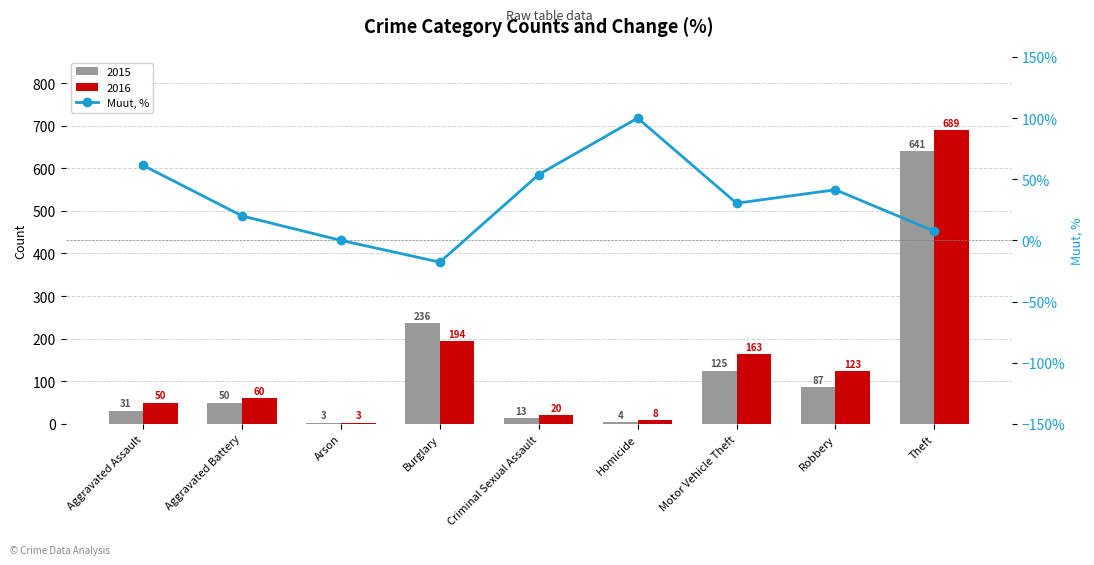

The value at Criminal Sexual Assault is 53.8. True or false?

True